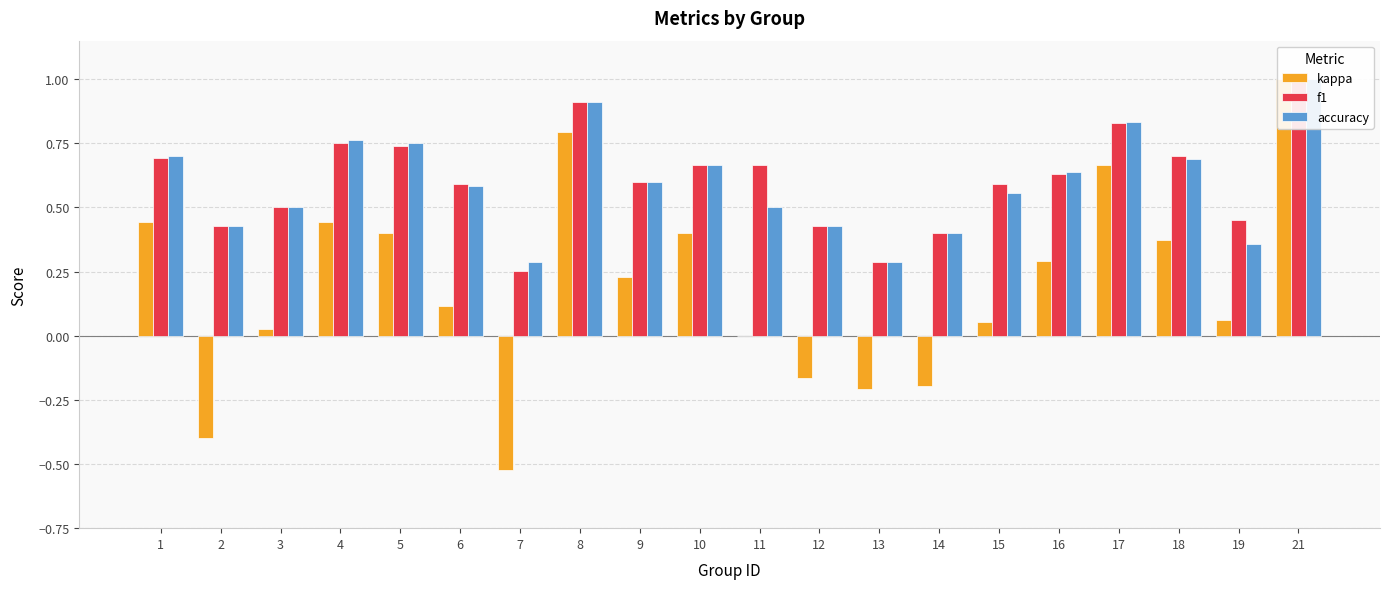

Which label corresponds to the smallest value in the chart?

7